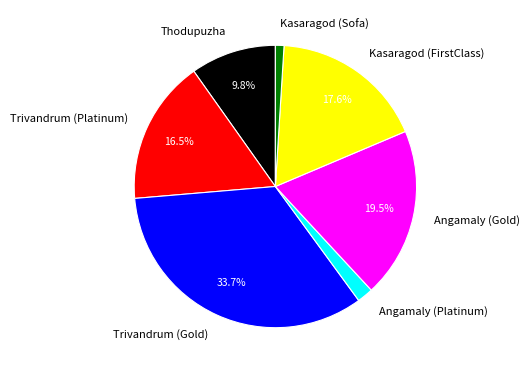

To the nearest percent, what is the difference between the Kasaragod (FirstClass) and Kasaragod (Sofa) slice percentages?

17%